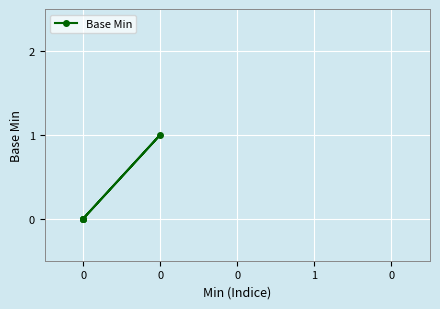

What is the sum of all values?

1